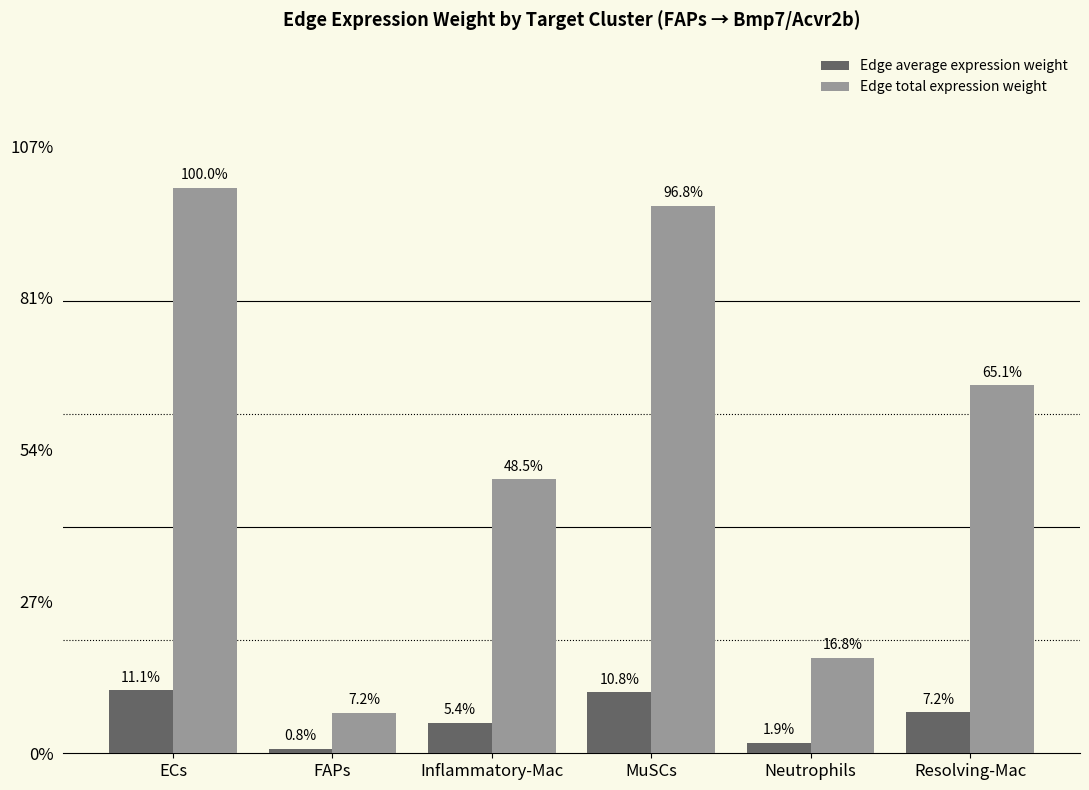

Rank the series at Neutrophils from highest to lowest value.

Edge total expression weight, Edge average expression weight